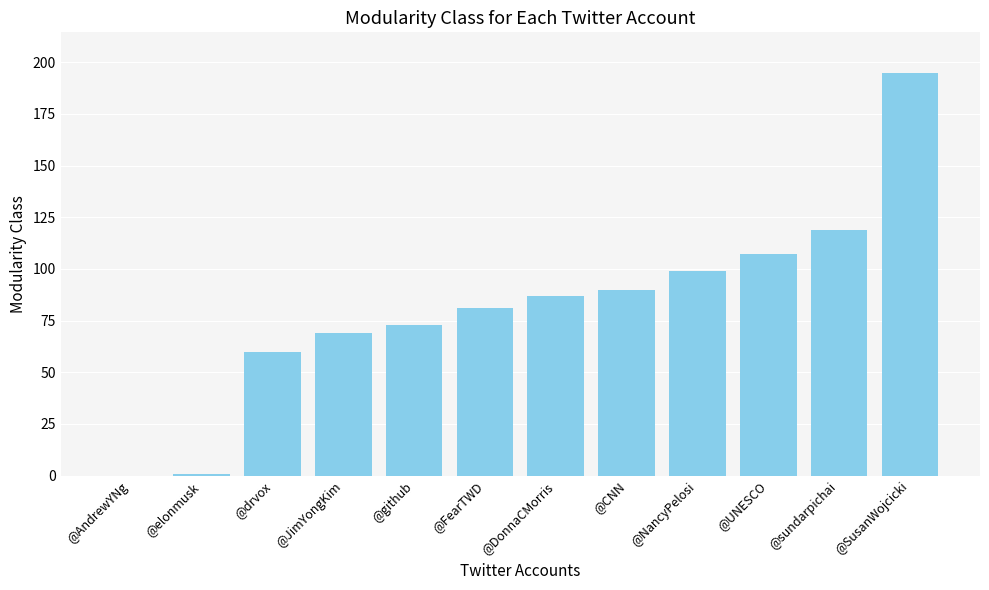

What is the maximum value shown in the chart?

195